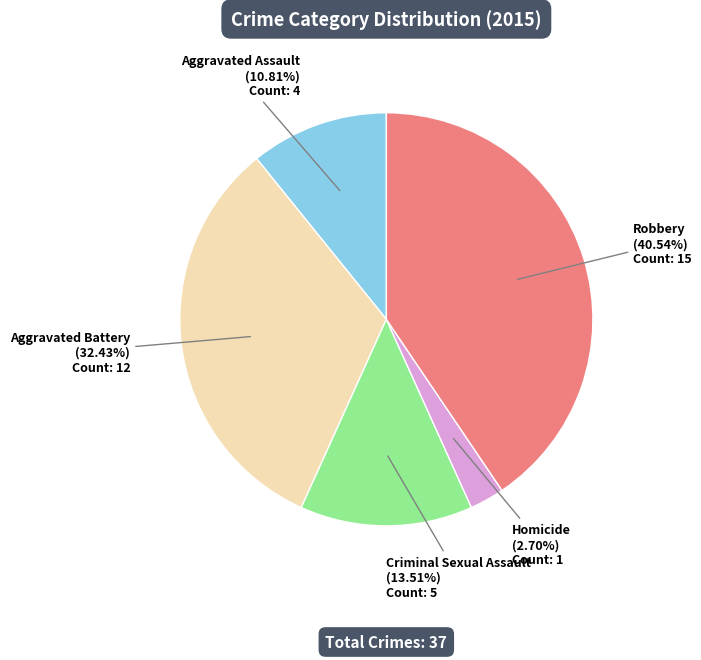

Does any single category account for the majority?

No